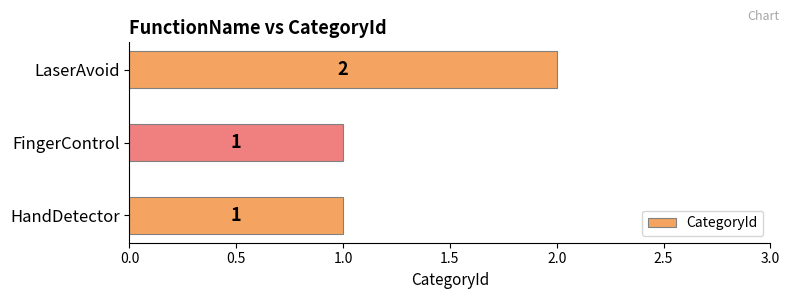

Reading bottom to top, extract all data points from this chart.

1	1	2